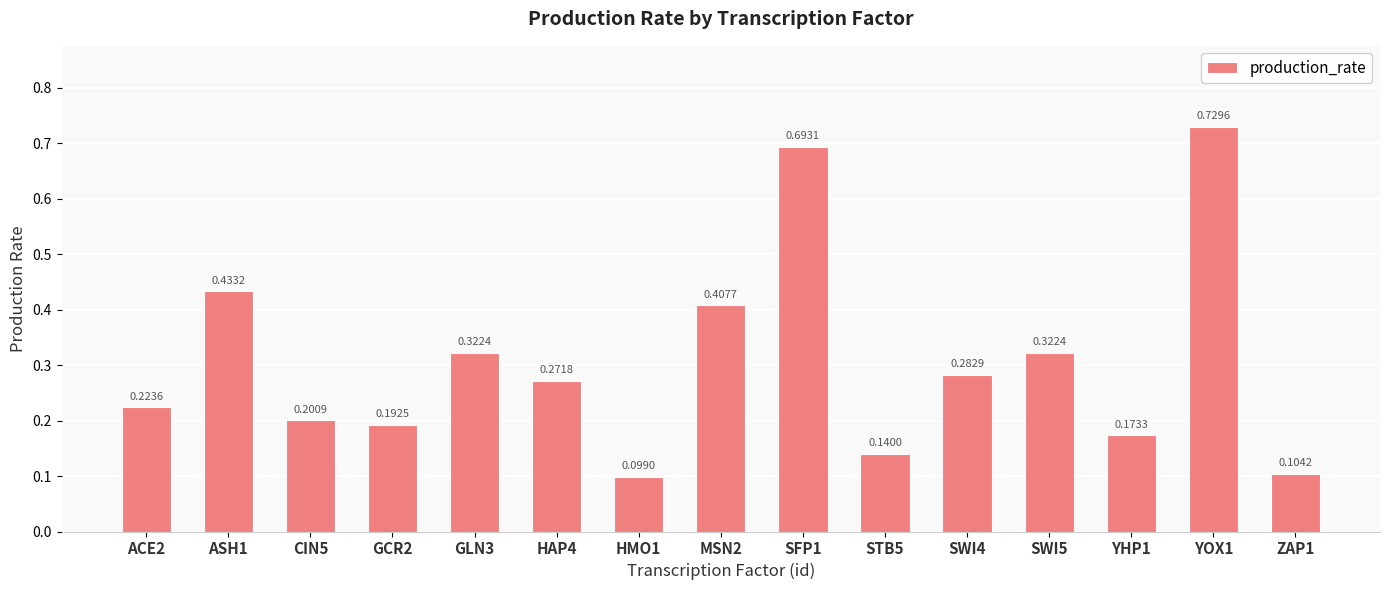

Does the chart contain any negative values?

No